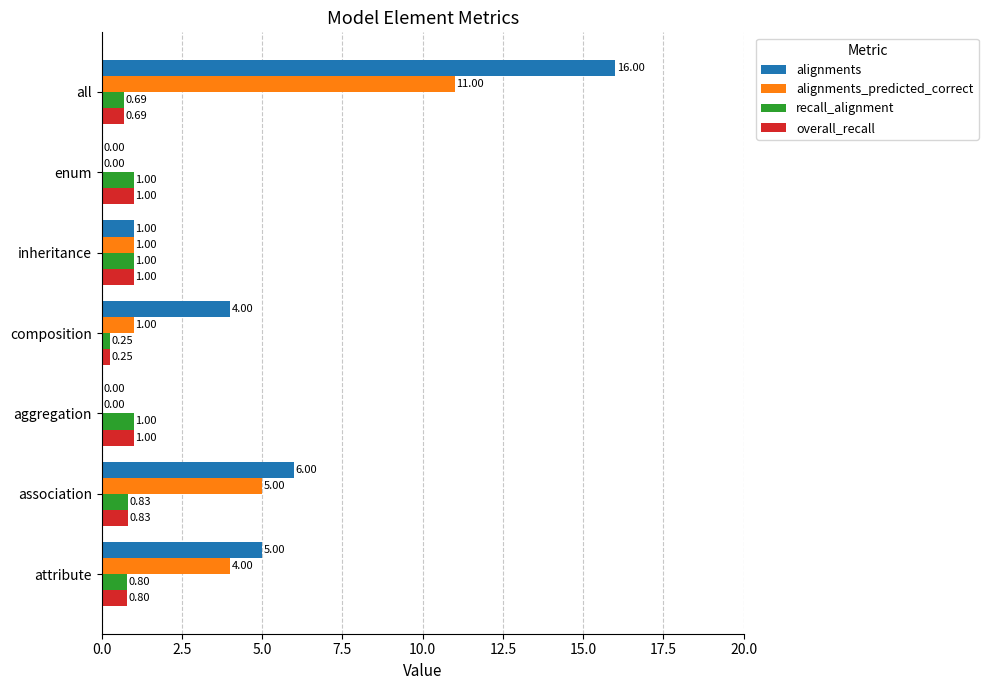

At which category is the sum across all series the highest?

all